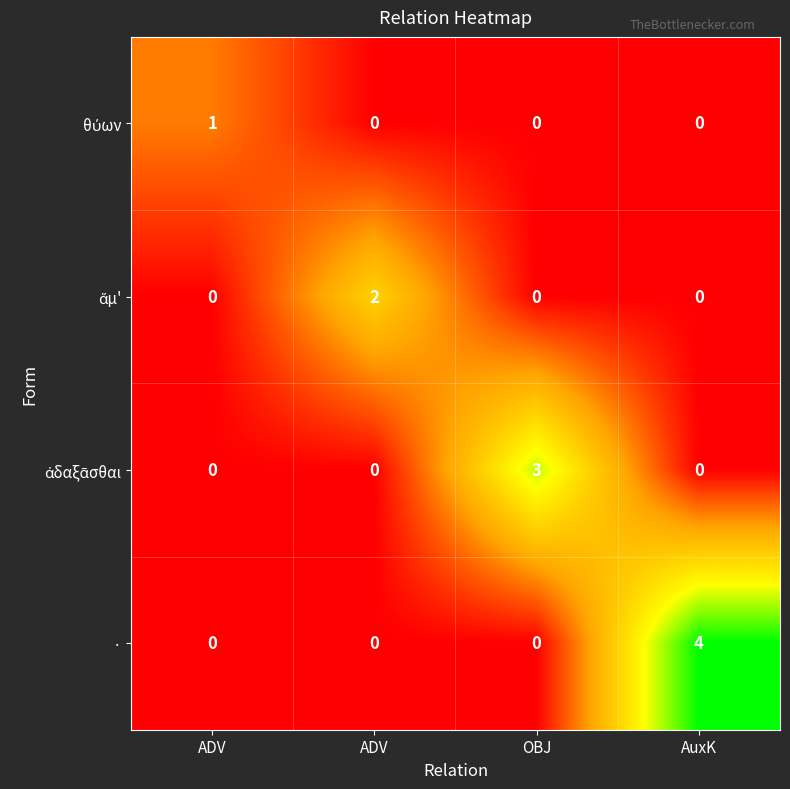

Rank the series by their maximum value, from lowest to highest.

θύων, ἅμ', ἀδαξᾶσθαι, ·